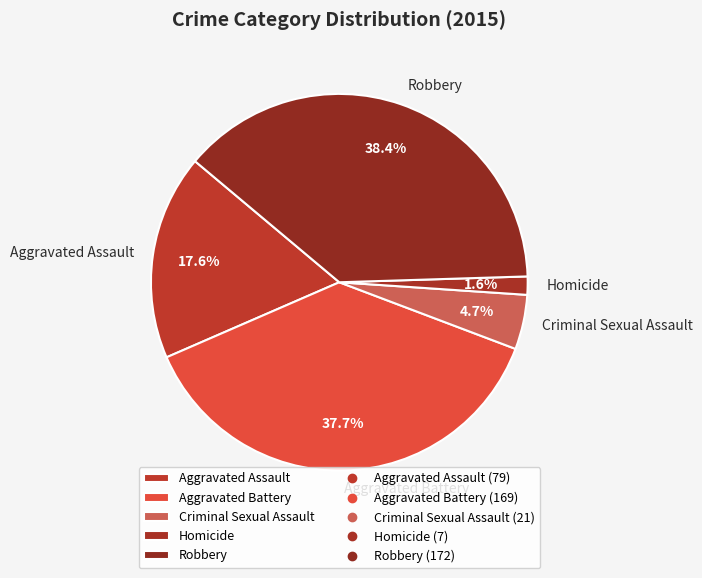

The Aggravated Battery slice represents 52% of the pie. True or false?

False